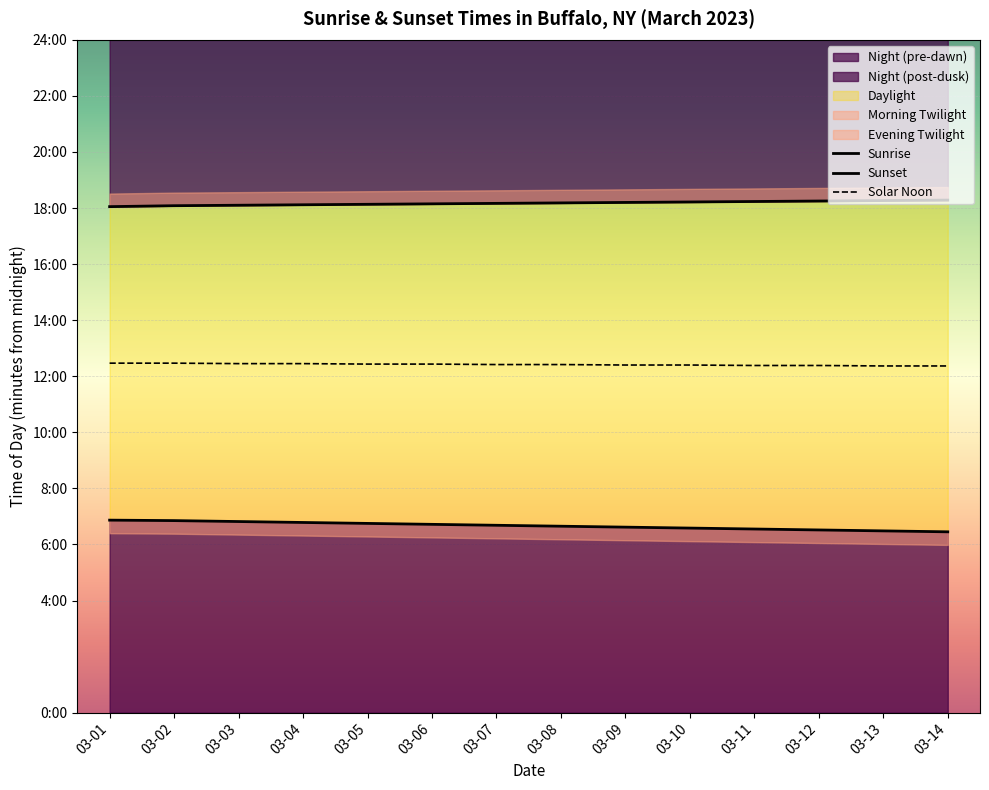

Is the value of Solar Noon at 03-05 greater than the value of Sunset at 03-01?

No